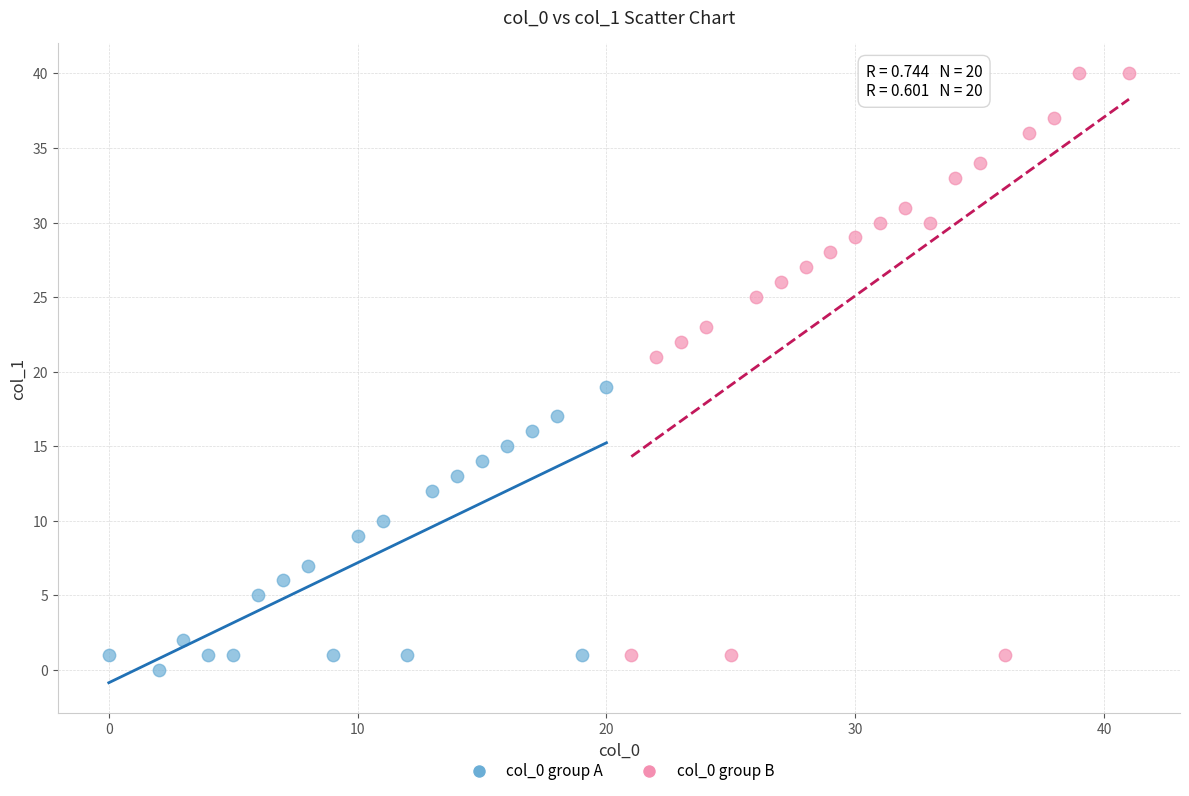

Which series has the largest Y range (max minus min)?

col_0 group B